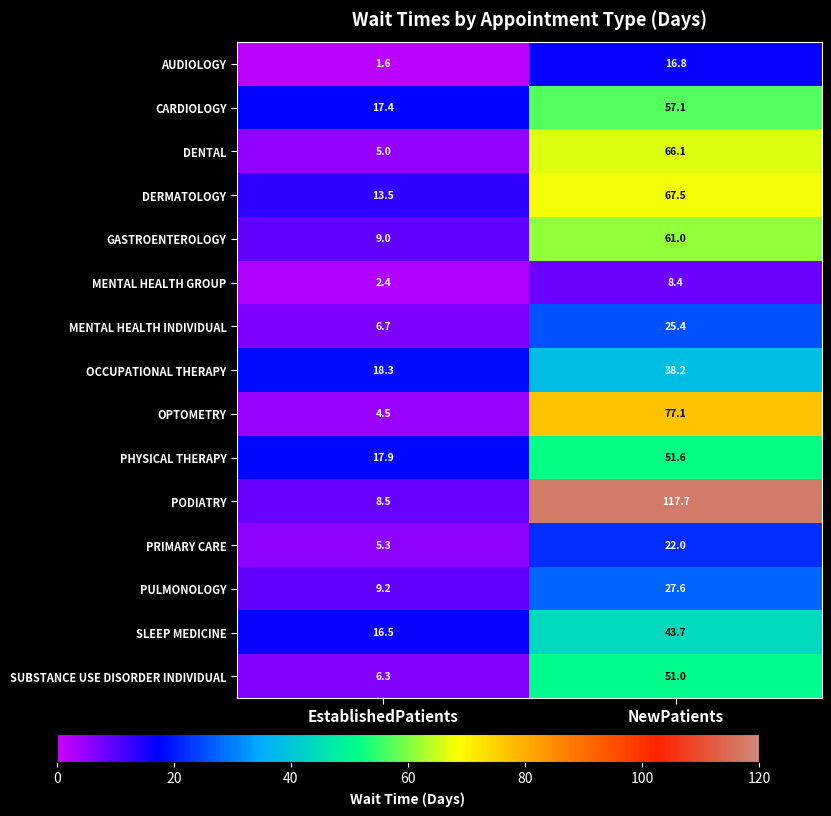

At which label is PHYSICAL THERAPY closest to 34?

EstablishedPatients